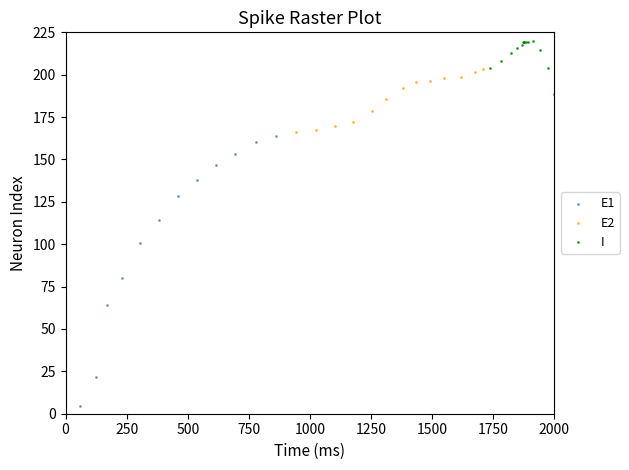

Which series contains the highest Y value?

I